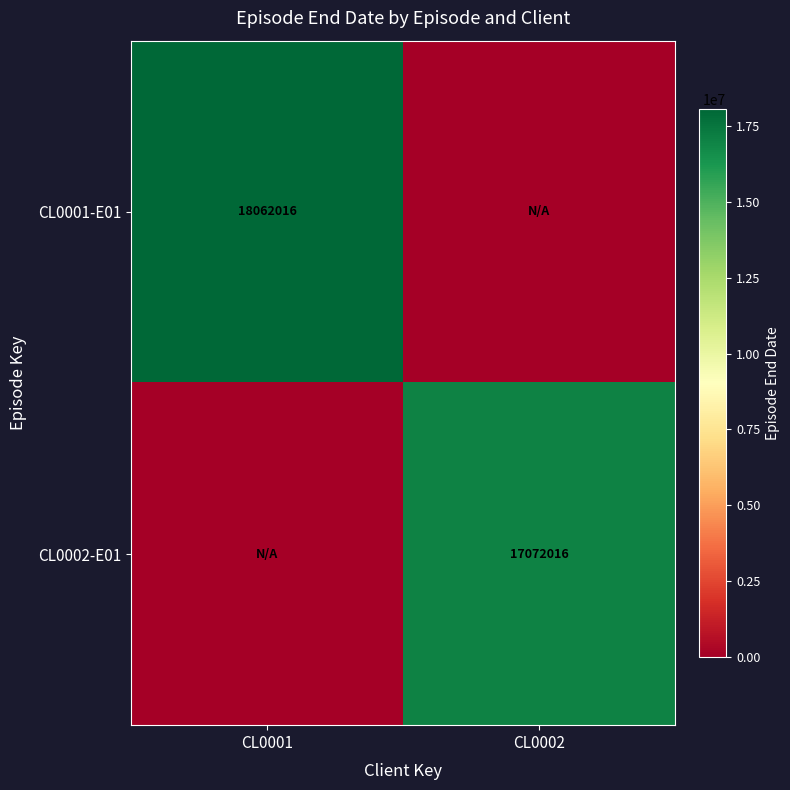

Is it true that CL0001-E01 equals 18062016 at CL0001?

True